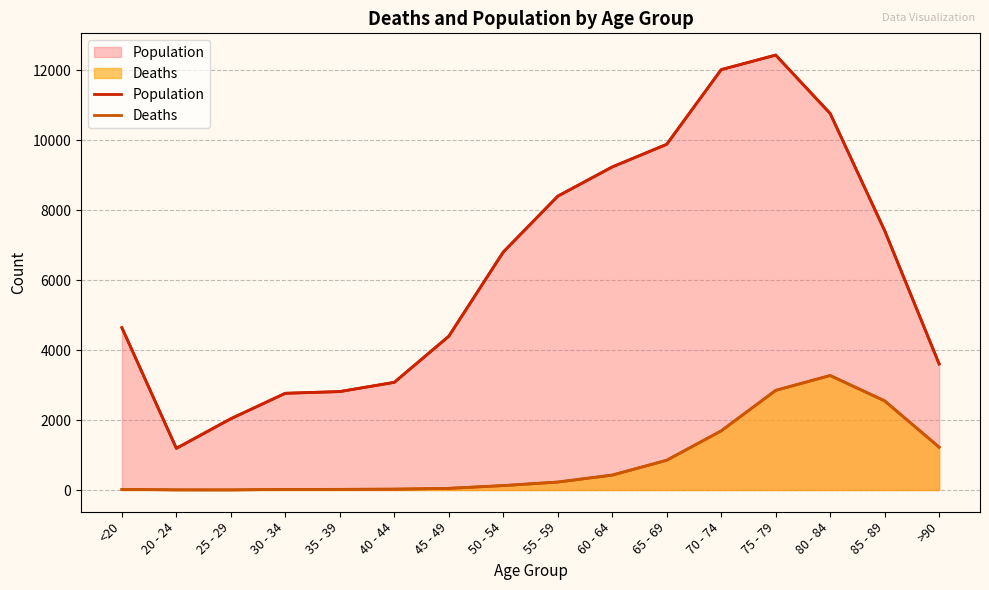

Which category has the lowest value across all series?

25 - 29